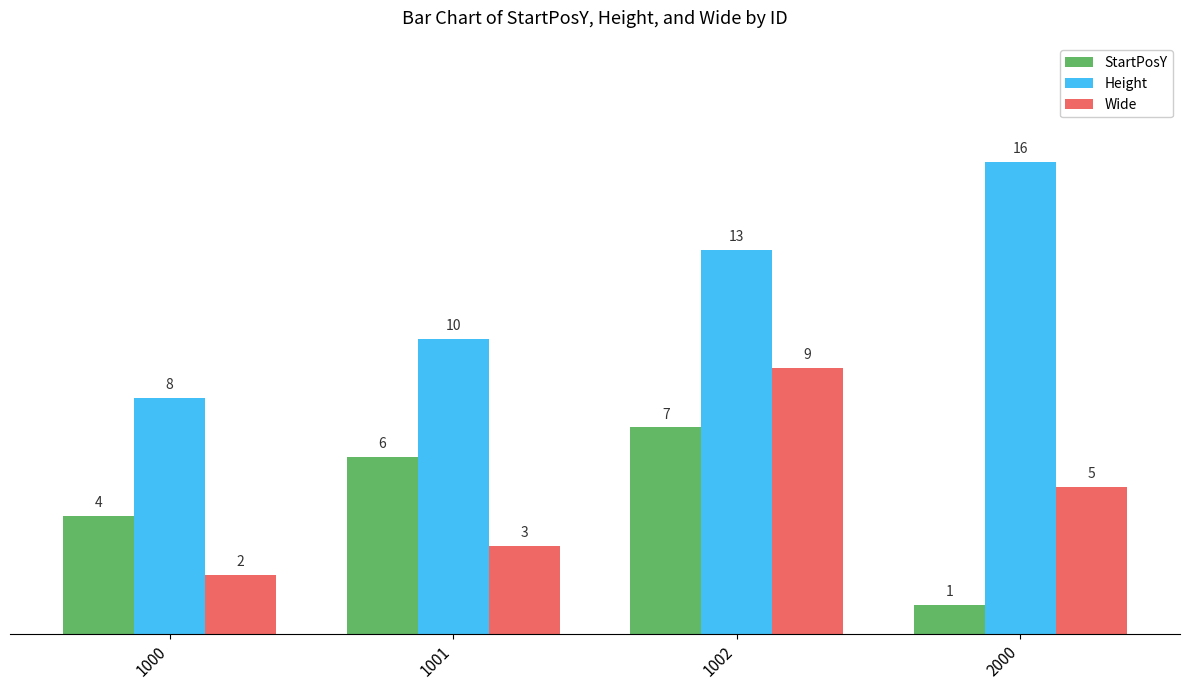

At which category is the sum across all series the highest?

1002